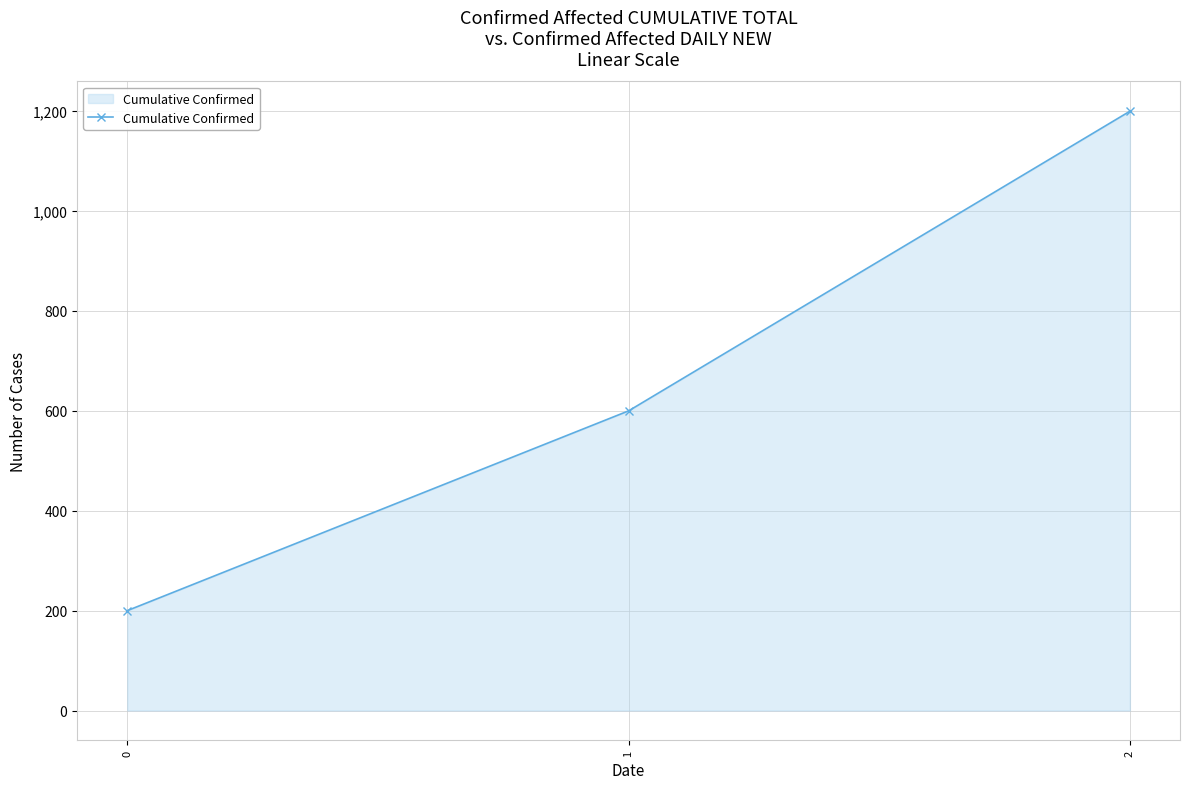

List the labels in order of value, smallest first.

0, 1, 2